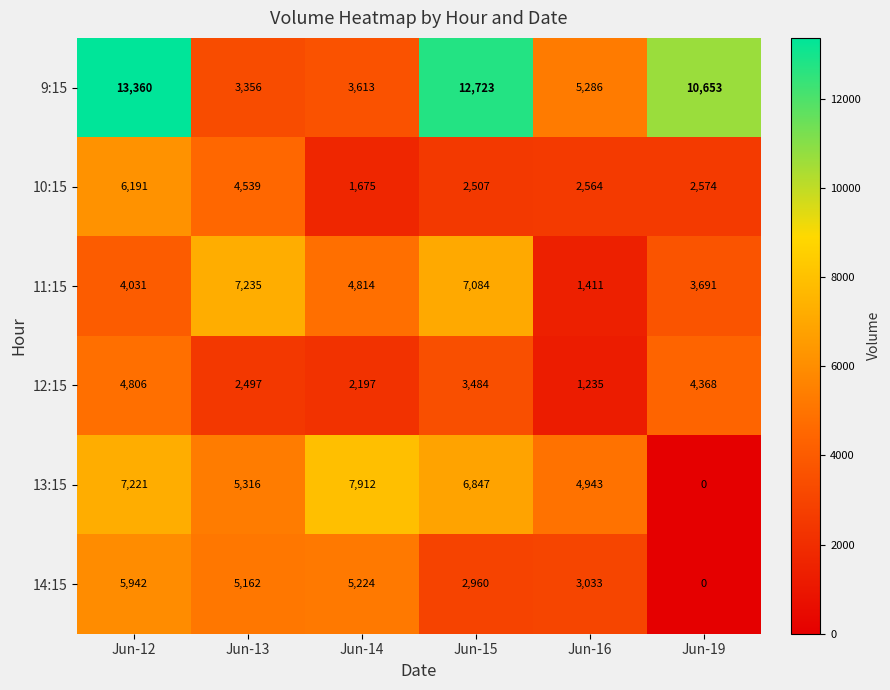

At which label does 11:15 first exceed 4814?

Jun-13